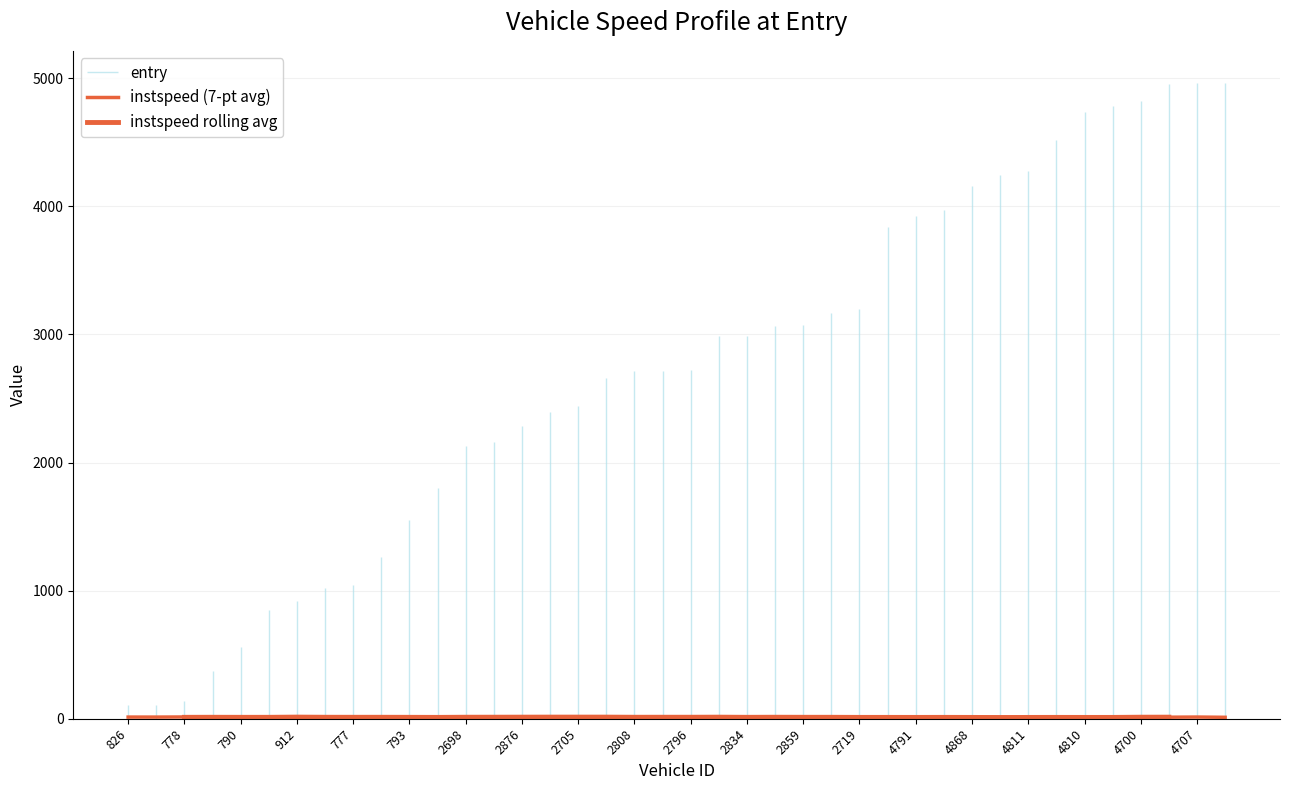

What is the label of the 3rd point from the right?

4876